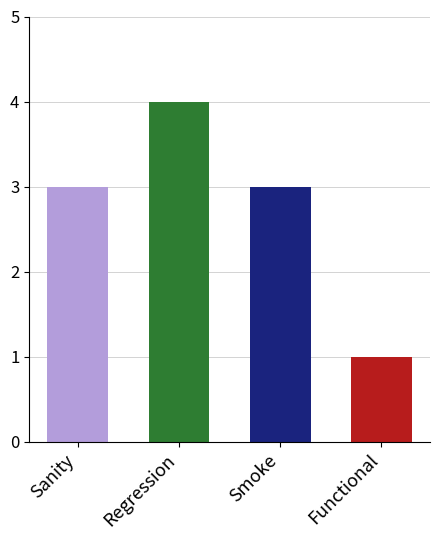

What is the change in value from Smoke to Functional?

-2